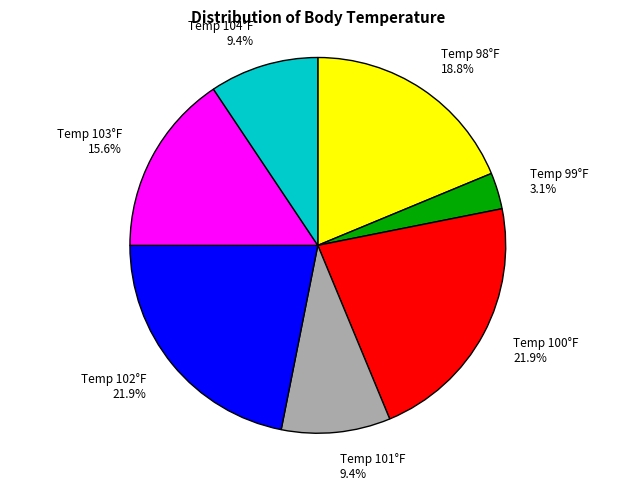

Which category has the smallest portion of the pie?

Temp 99°F 3.1%